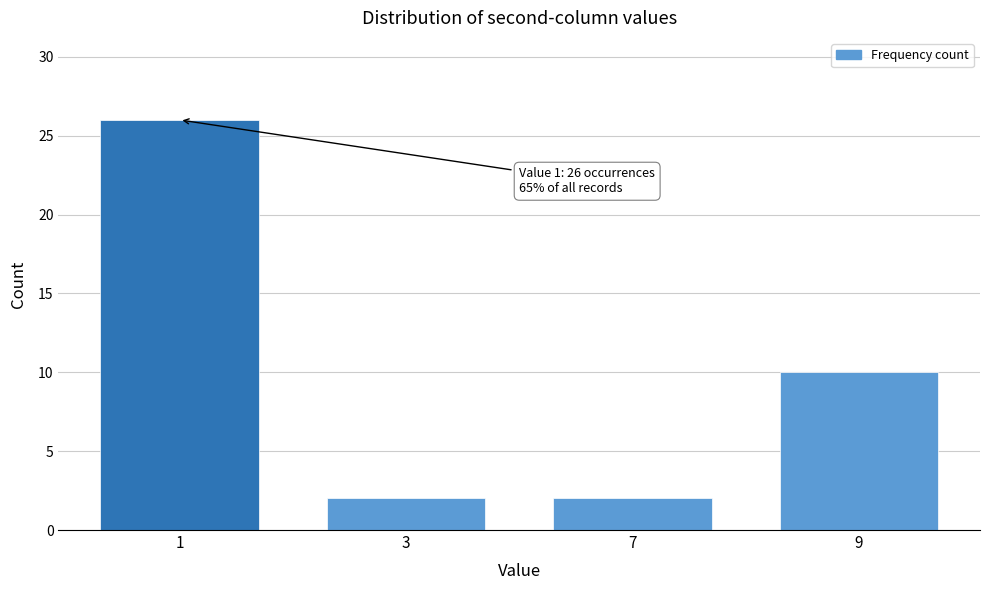

Reading left to right, extract all data points from this chart.

26	2	2	10